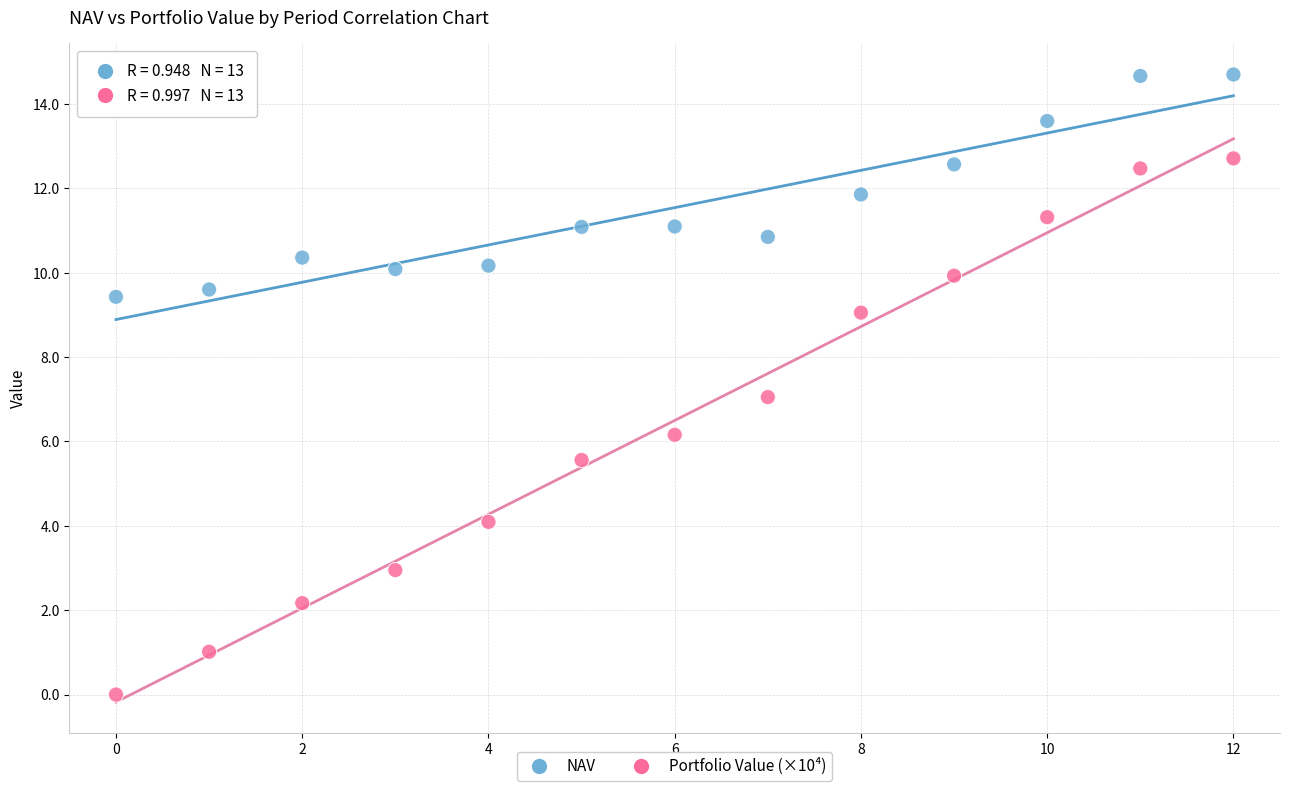

Which series reaches the maximum Y coordinate?

NAV